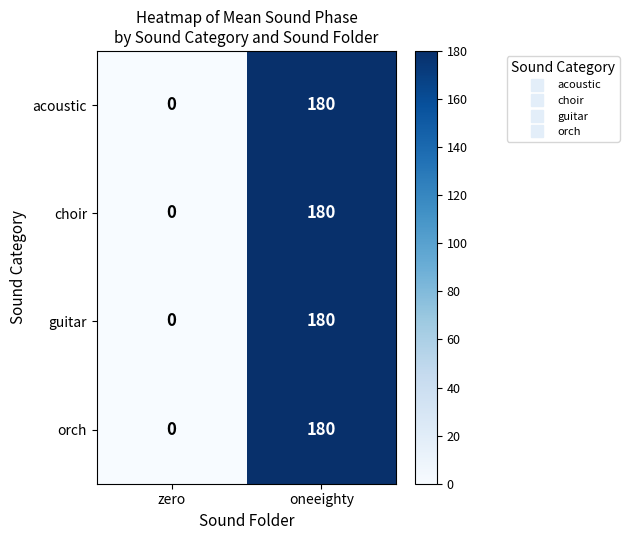

What is the difference between the maximum and minimum values in the orch series?

180